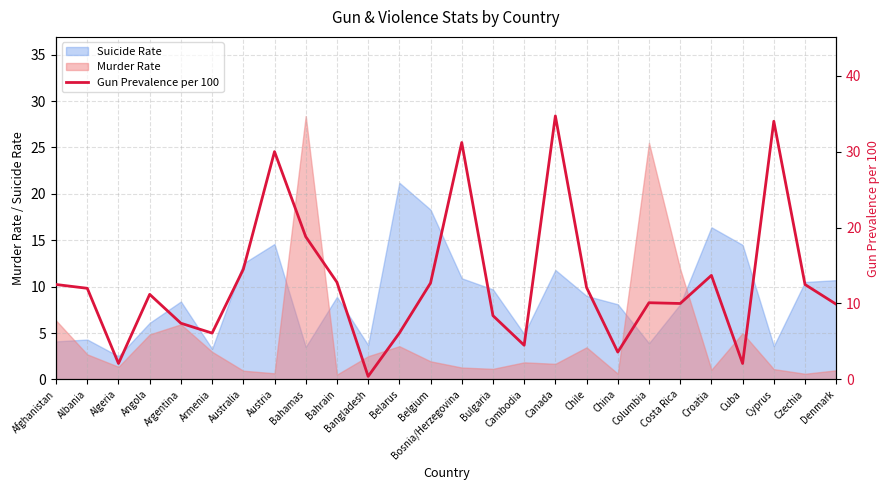

Reading left to right, extract all data points from this chart.

Afghanistan=12.5	Albania=12.0	Algeria=2.1	Angola=11.2	Argentina=7.4	Armenia=6.1	Australia=14.5	Austria=30.0	Bahamas=18.8	Bahrain=12.8	Bangladesh=0.4	Belarus=6.1	Belgium=12.7	Bosnia/Herzegovina=31.2	Bulgaria=8.4	Cambodia=4.5	Canada=34.7	Chile=12.1	China=3.6	Columbia=10.1	Costa Rica=10.0	Croatia=13.7	Cuba=2.1	Cyprus=34.0	Czechia=12.5	Denmark=9.9